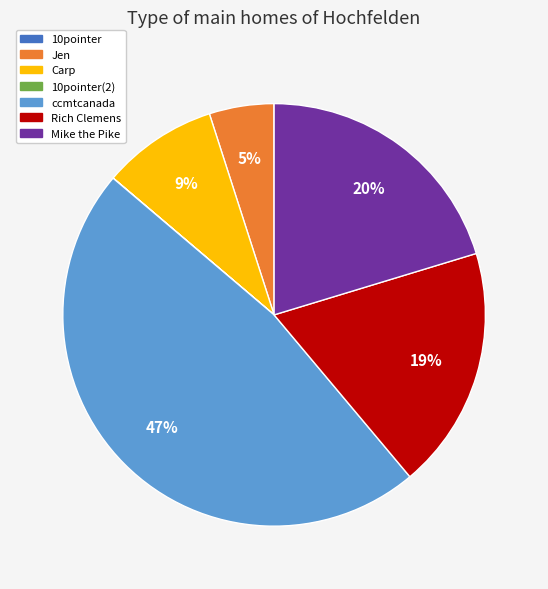

To the nearest percent, what is the difference between the largest and smallest slice percentages?

47%